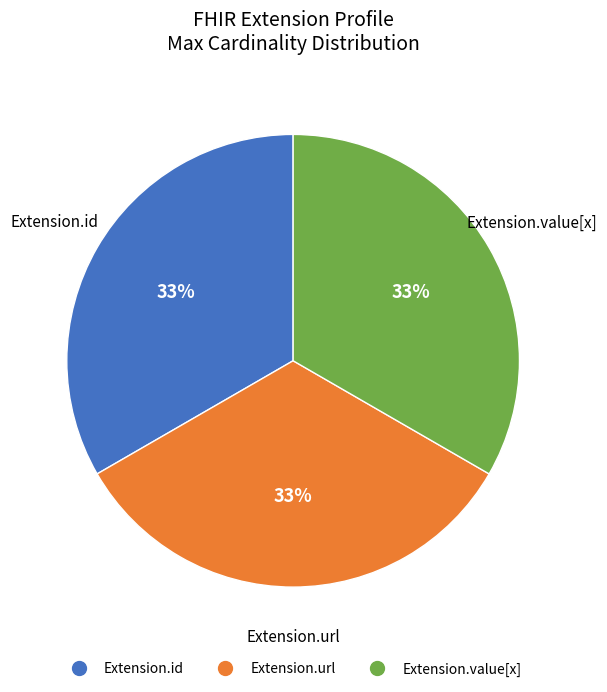

Is there a majority slice in this chart?

No